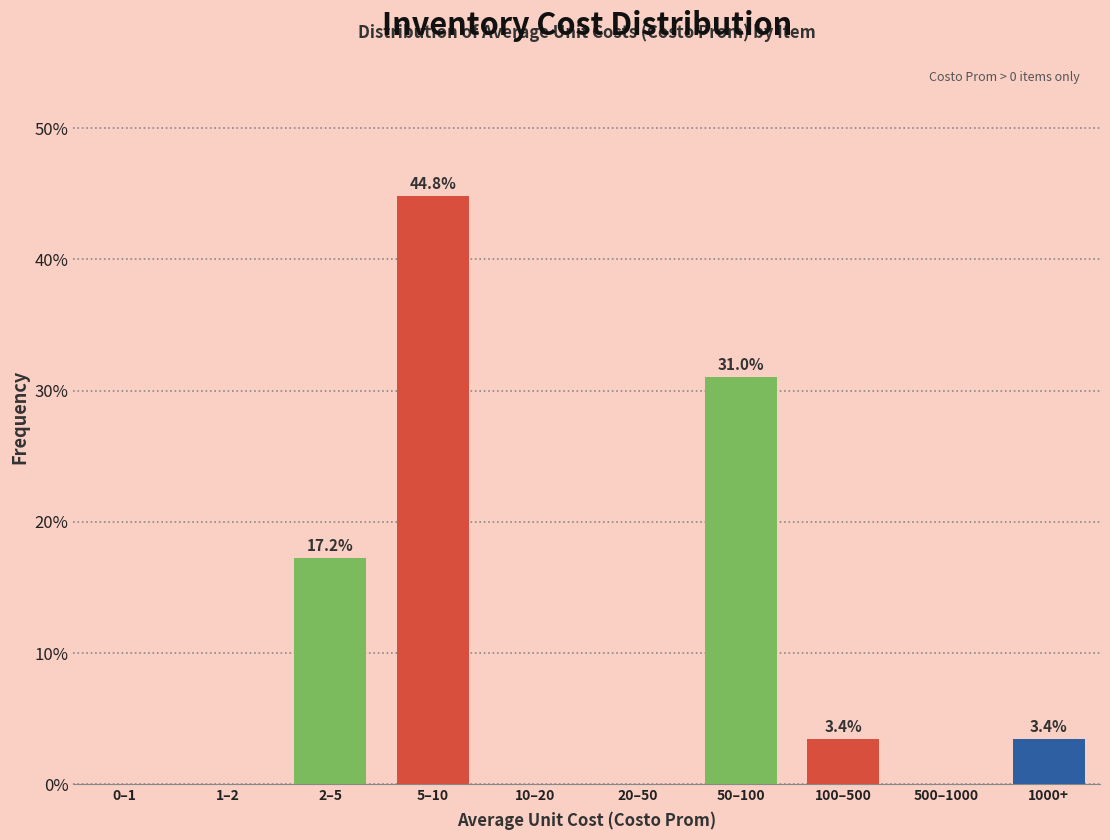

Reading left to right, list all the values displayed in this chart.

0–1=0.0	1–2=0.0	2–5=17.2	5–10=44.8	10–20=0.0	20–50=0.0	50–100=31.0	100–500=3.4	500–1000=0.0	1000+=3.4